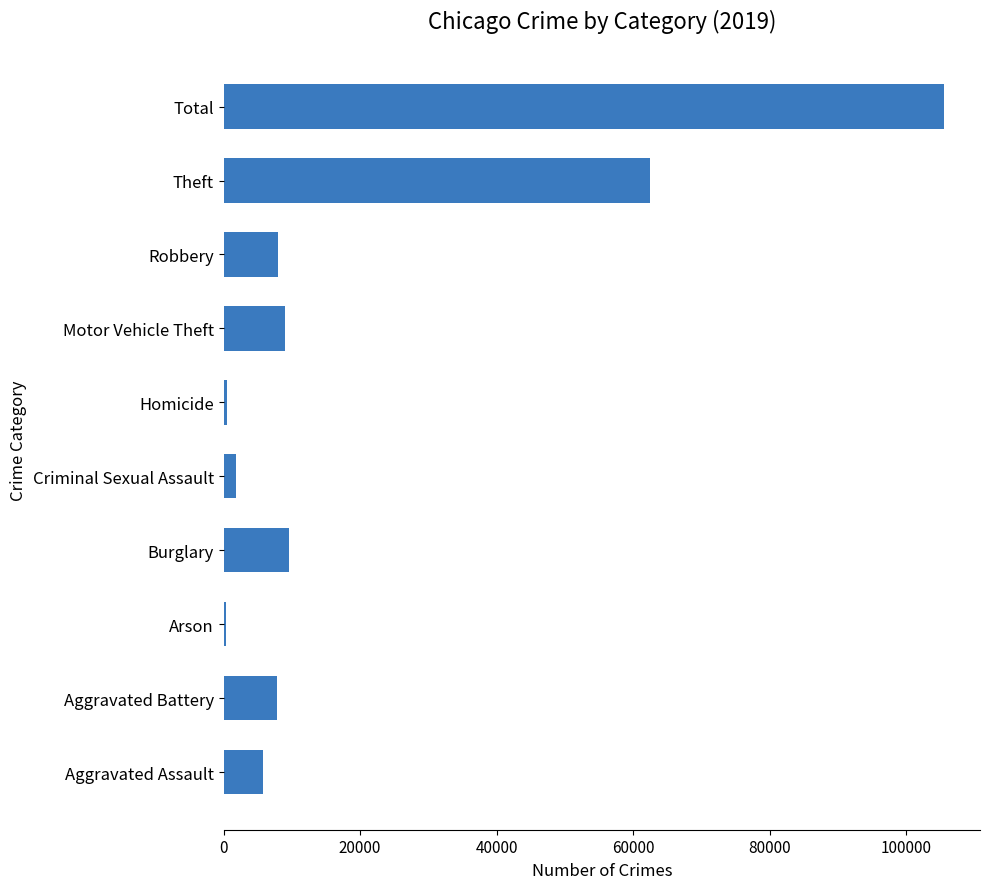

What is the minimum value shown in the chart?

376